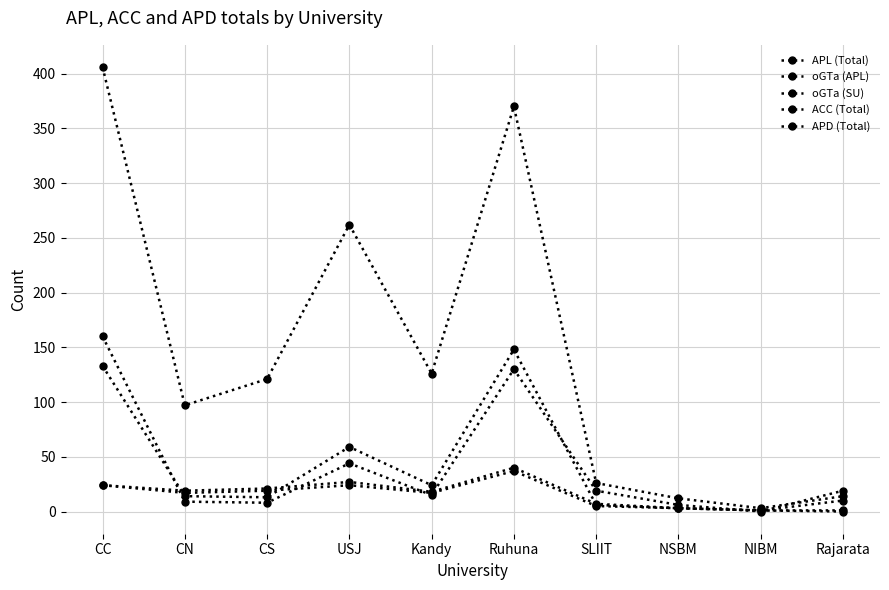

Is this an area chart (filled region under the line)?

No